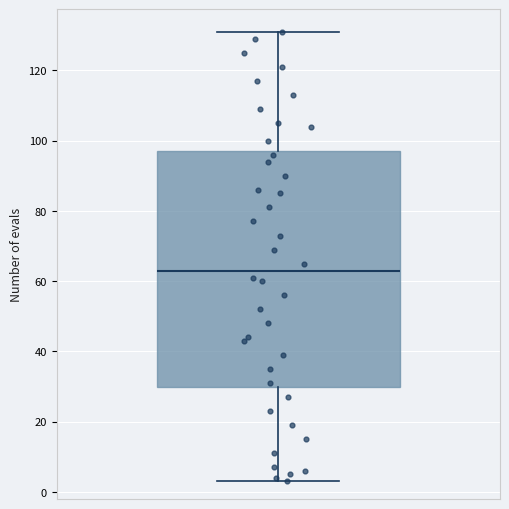

Read this box plot against the y-axis: the position of the median line, the range covered by the box, and the ends of both whiskers. The values are not printed on the chart, so give them approximately, as read against the axis.

median 64, box 30 to 98, whiskers 4 to 132